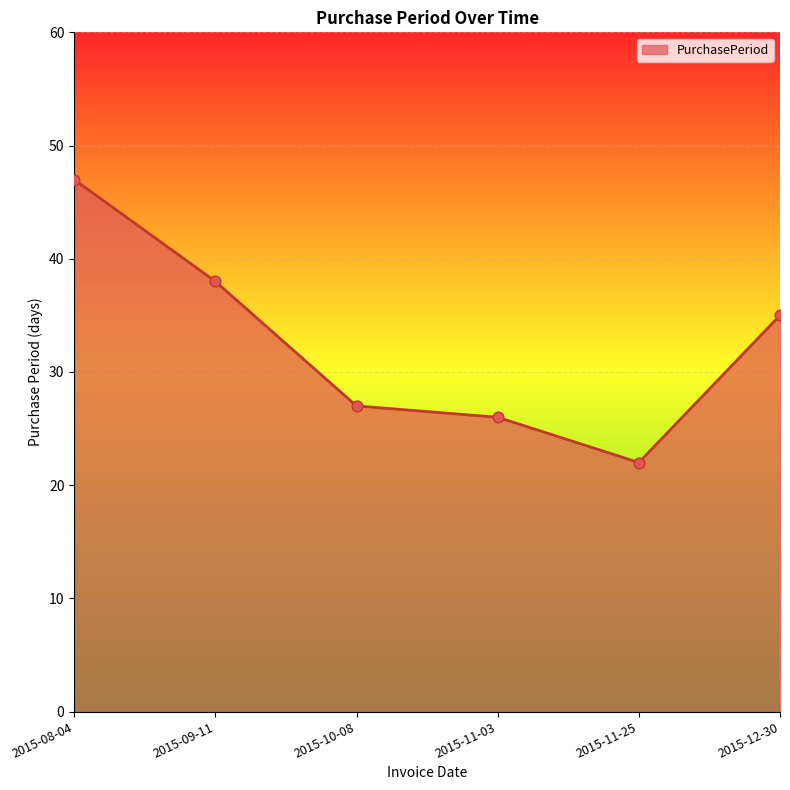

Between 2015-12-30 and 2015-11-25, which is larger?

2015-12-30